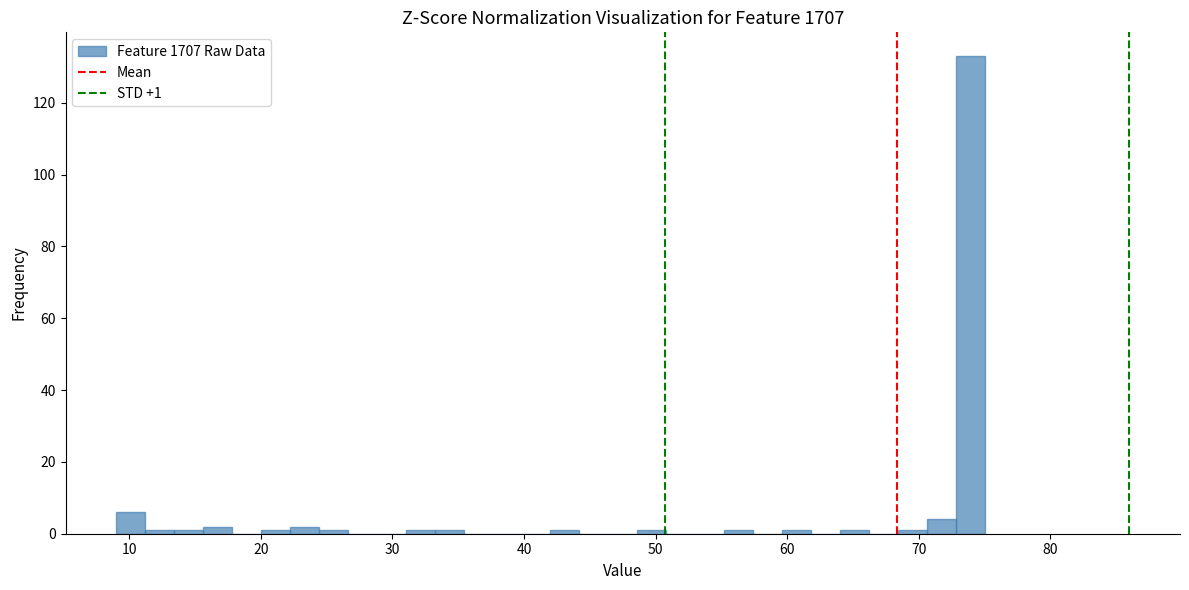

Around what value on the x-axis is the tallest bar? Give the approximate position of its centre, as read against the axis.

74